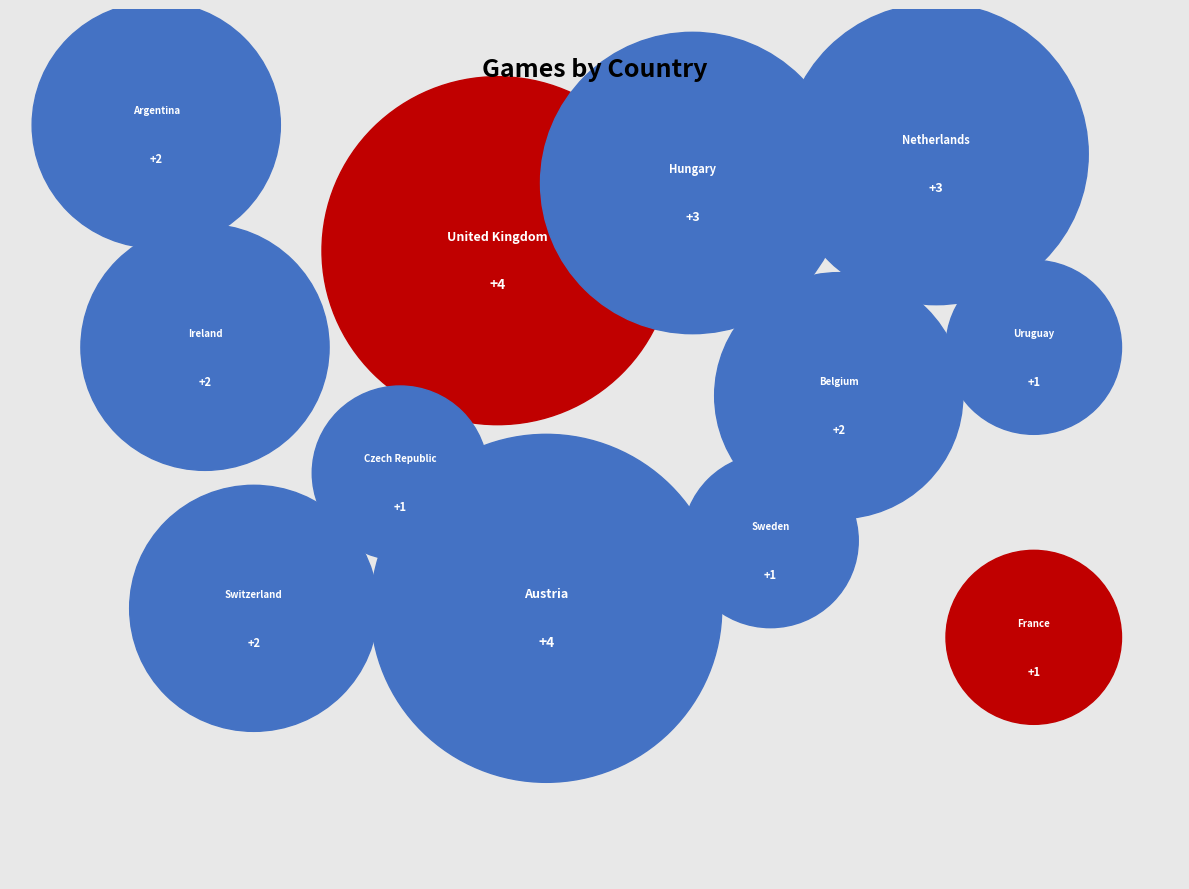

What portion of the pie excludes Netherlands?

88.5%